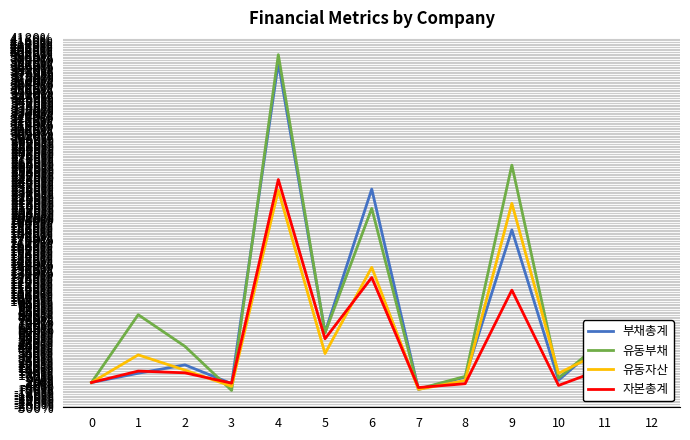

Is the value of 유동부채 at 3 greater than the value of 자본총계 at 11?

No